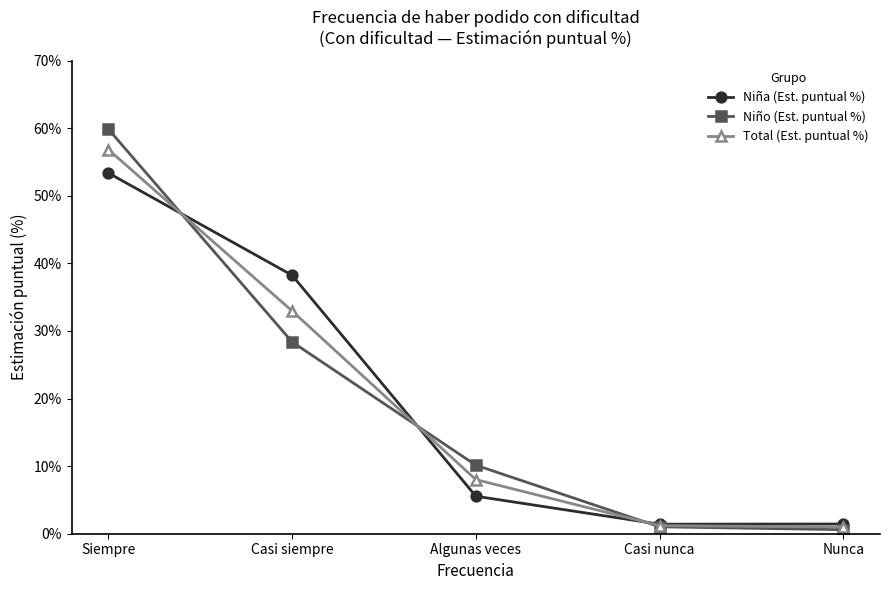

What is the average value of the Niño (Est. puntual %) series?

20.0